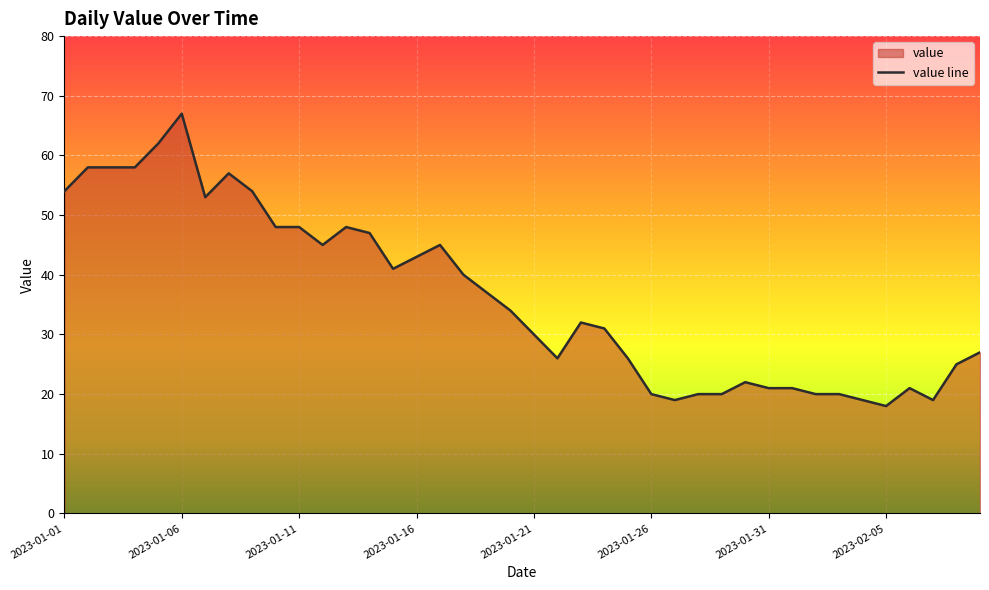

Read the value at 2023-01-31, to the nearest 5.

20